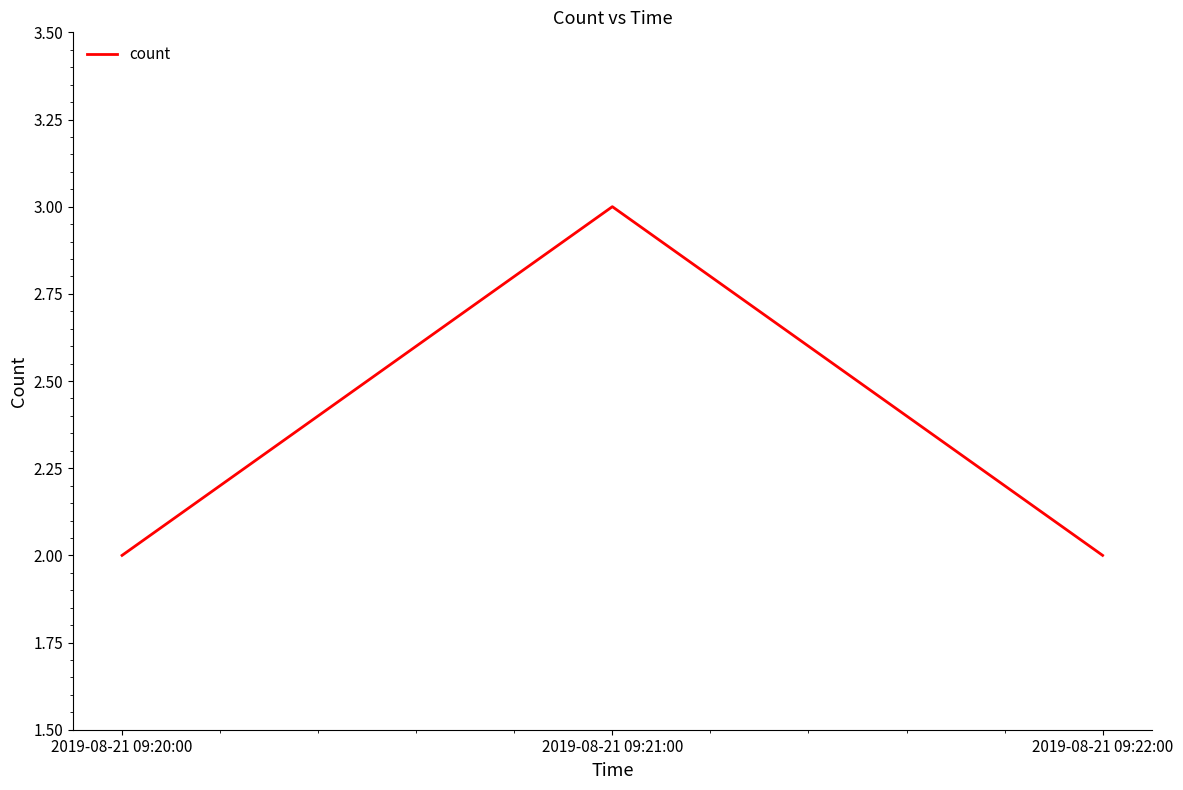

How many lines are shown in the chart?

1